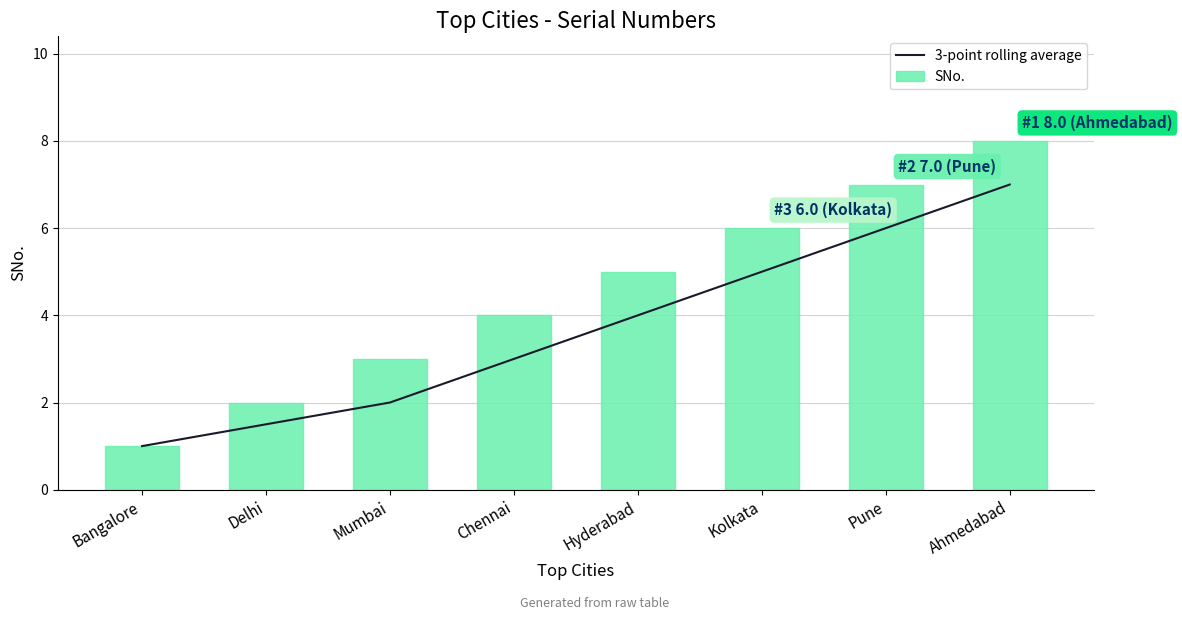

What is the highest value of the SNo. series?

8